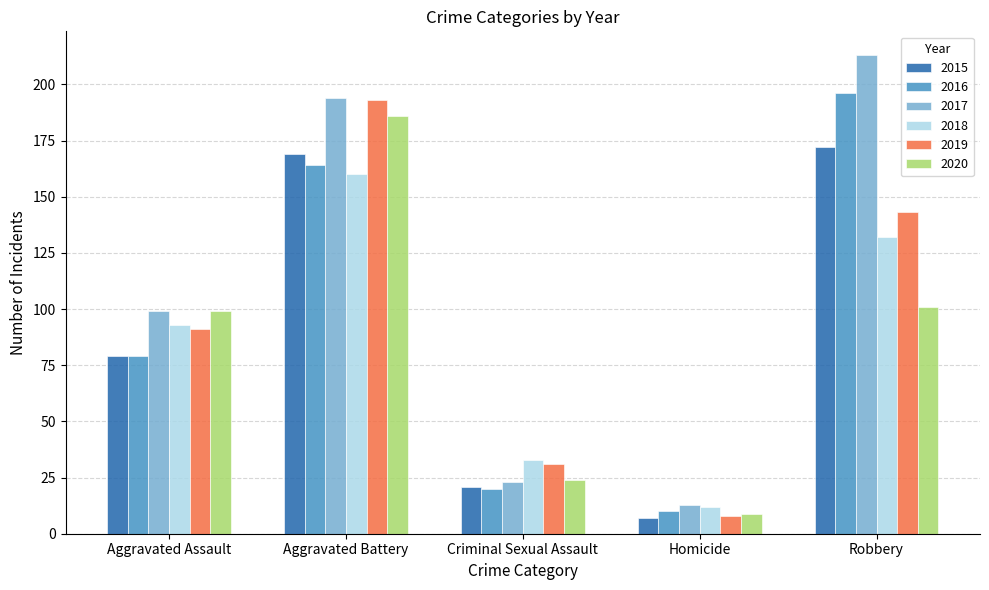

What is the difference between the highest and lowest values at Aggravated Battery?

34